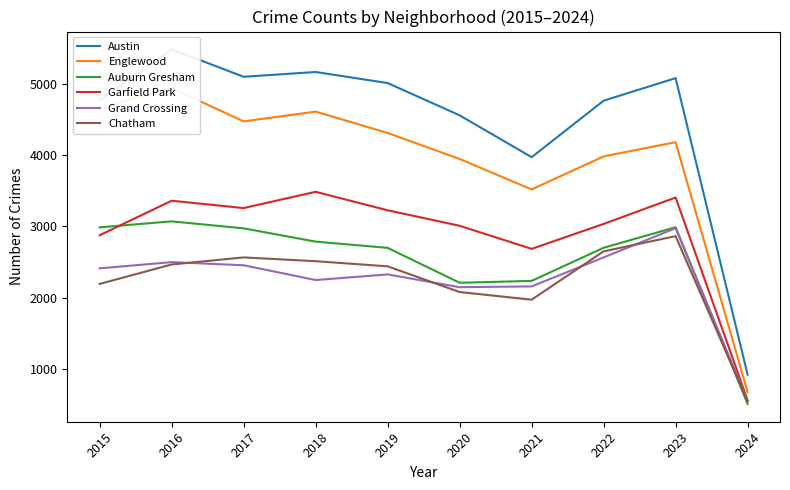

What is the value of the Chatham point at the 4th from the left?

2513